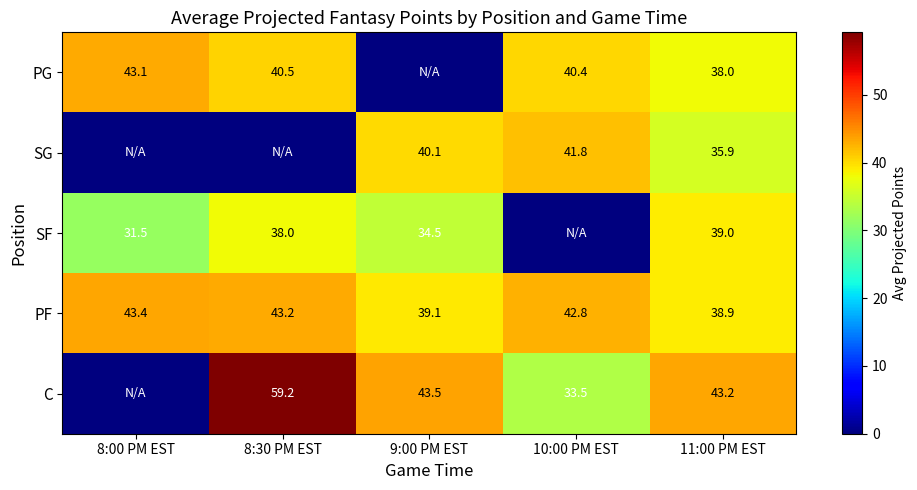

What is the sum of all PF values?

207.4